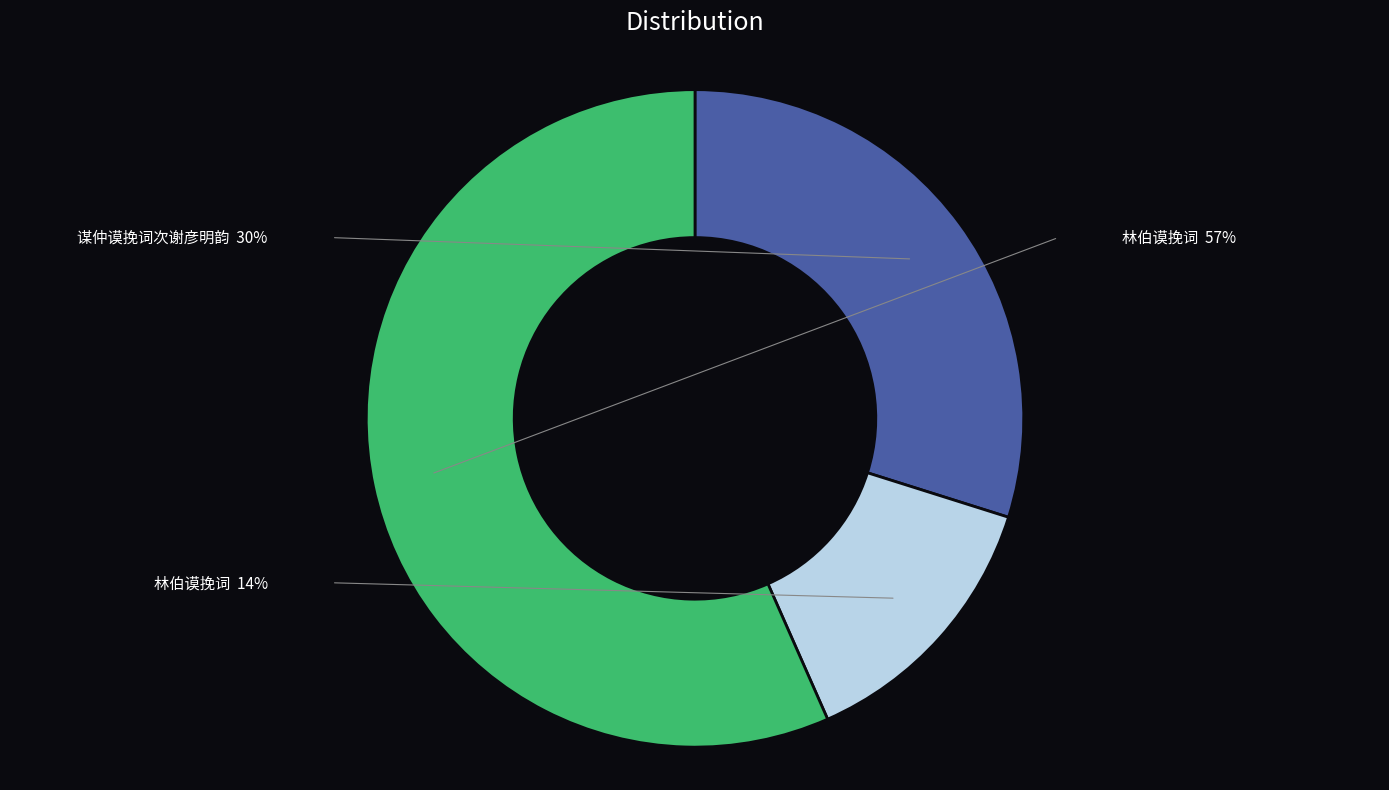

Is there any slice that represents more than half of the pie?

Yes